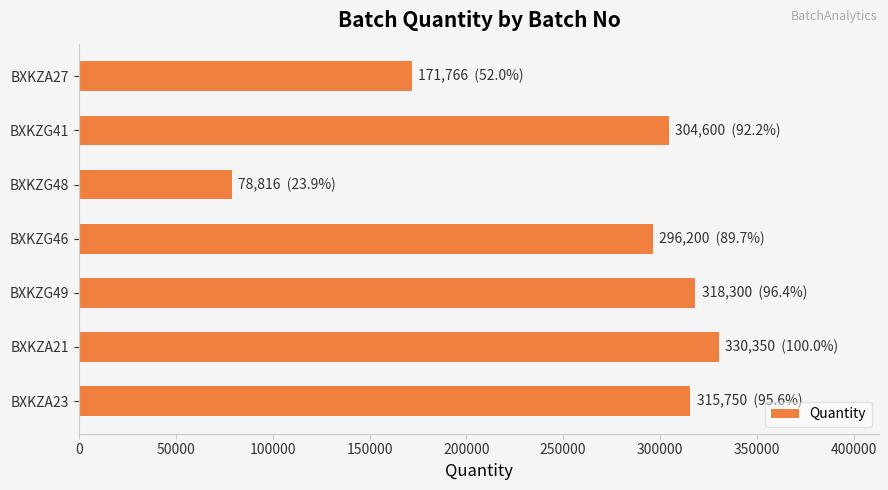

The value at BXKZA23 is 438930. True or false?

False